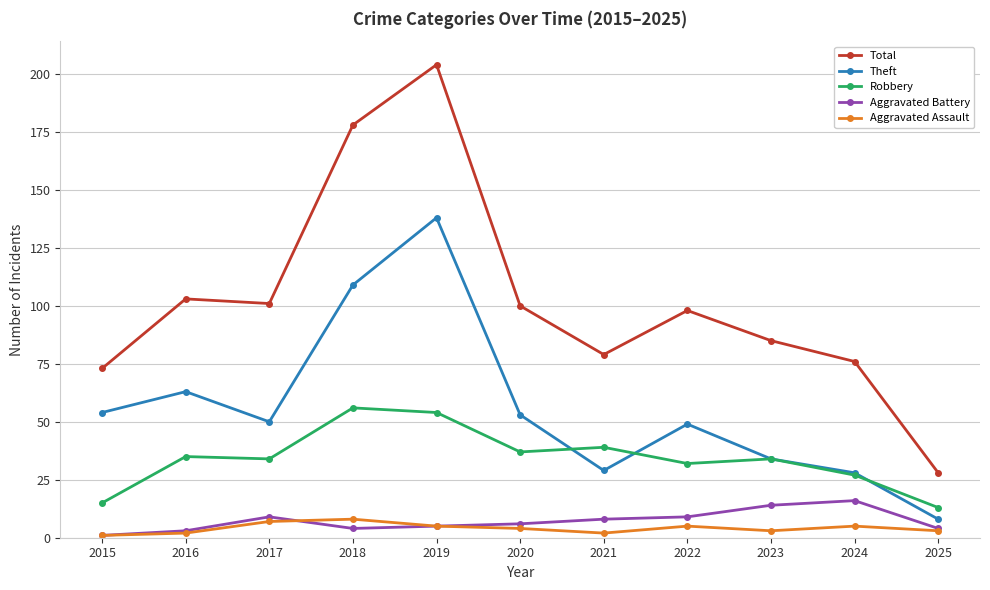

What is the average value of the Aggravated Battery series?

7